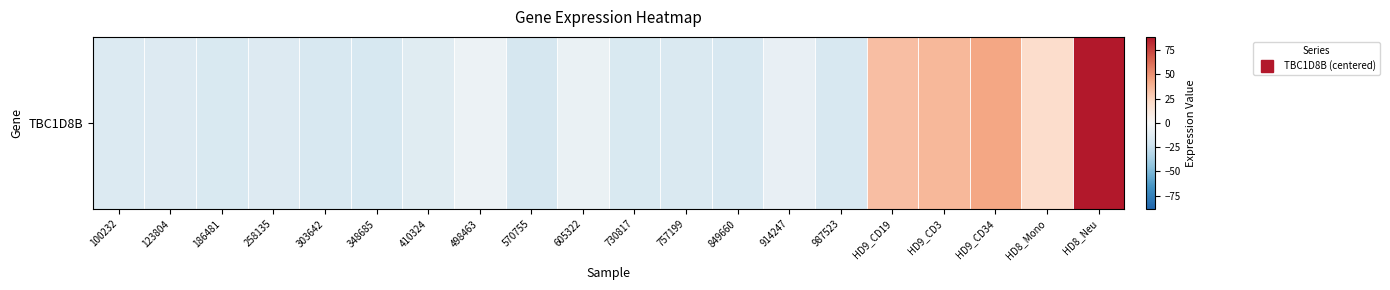

Rank the categories by value from highest to lowest.

HD8_Neu, HD9_CD34, HD9_CD3, HD9_CD19, HD8_Mono, 498463, 605322, 914247, 410324, 123804, 258135, 100232, 757199, 186481, 730817, 987523, 849660, 303642, 348685, 570755